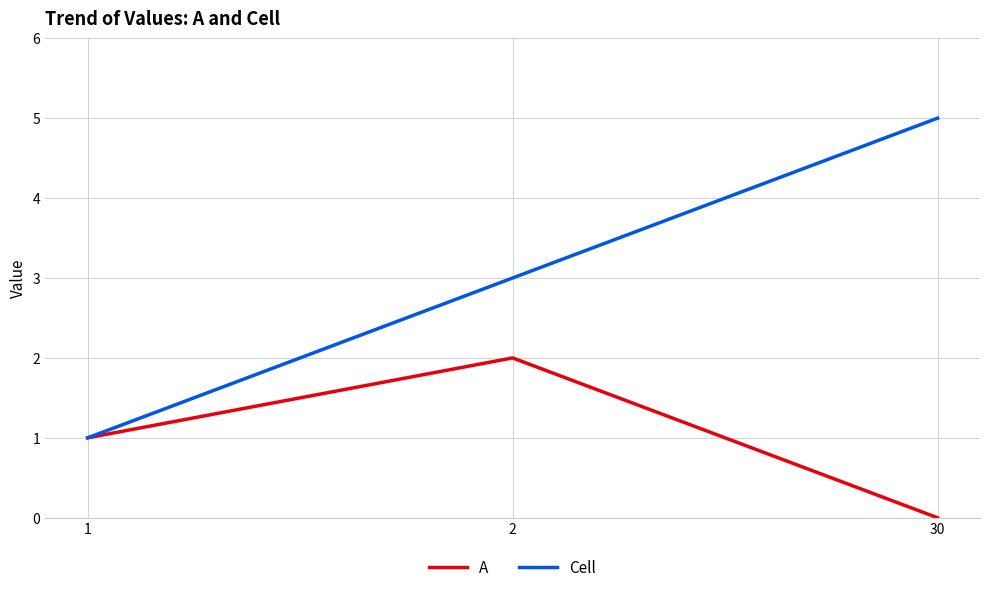

What is the difference between the maximum and second lowest values in the A series?

1